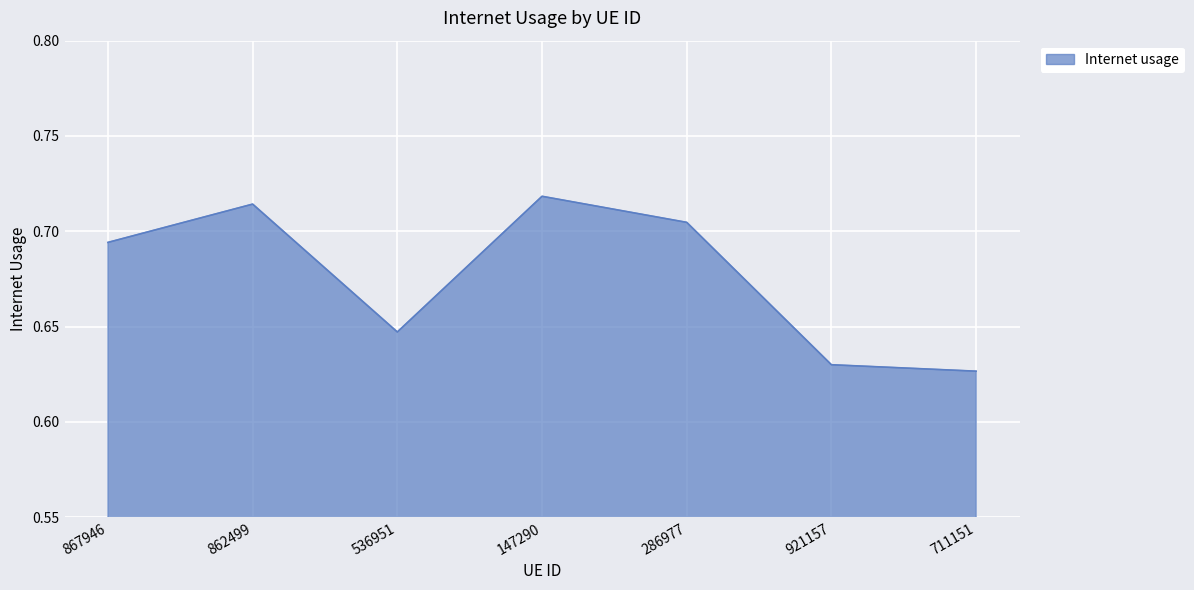

Rank the categories by value from lowest to highest.

711151, 921157, 536951, 867946, 286977, 862499, 147290